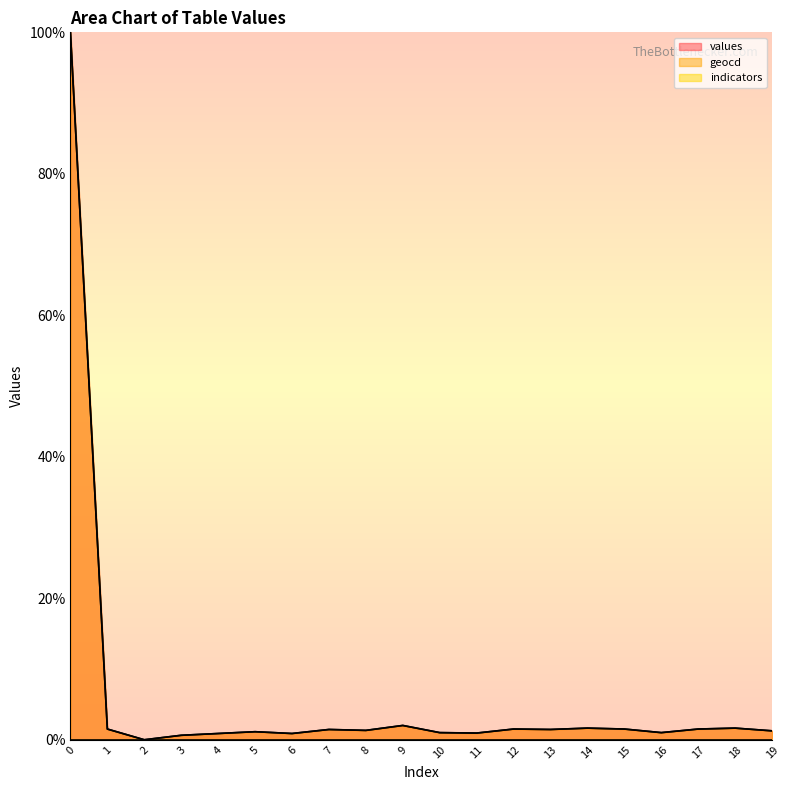

True or false: values has a value of 1.5 at 15.

True